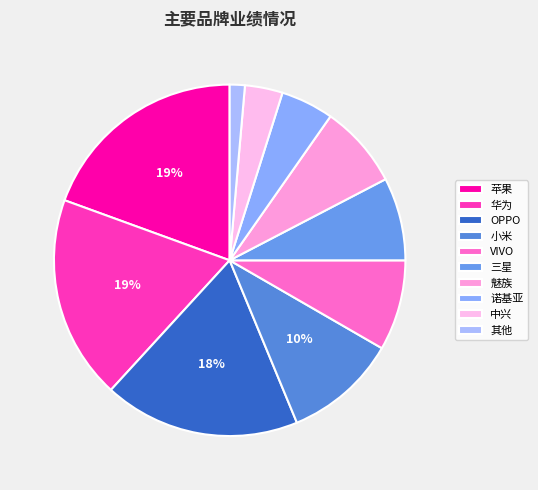

What percentage is the VIVO slice, to the nearest percent?

8%